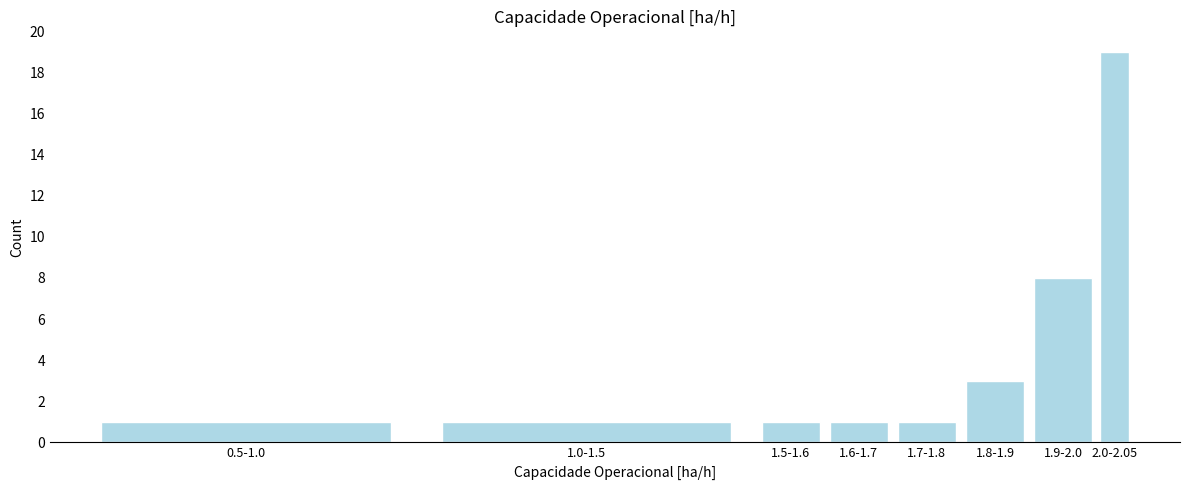

Reading left to right, what are all the values shown in this chart?

1	1	1	1	1	3	8	19